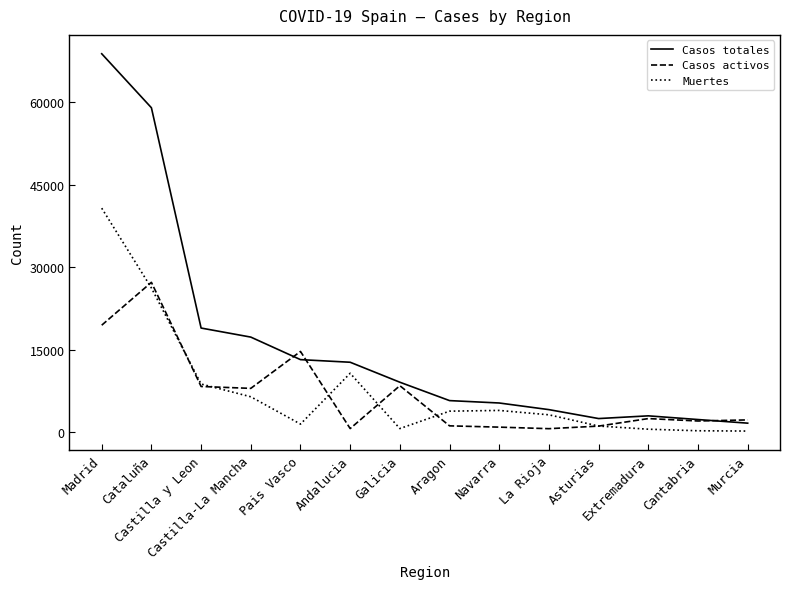

Which series has the widest spread of values?

Casos totales